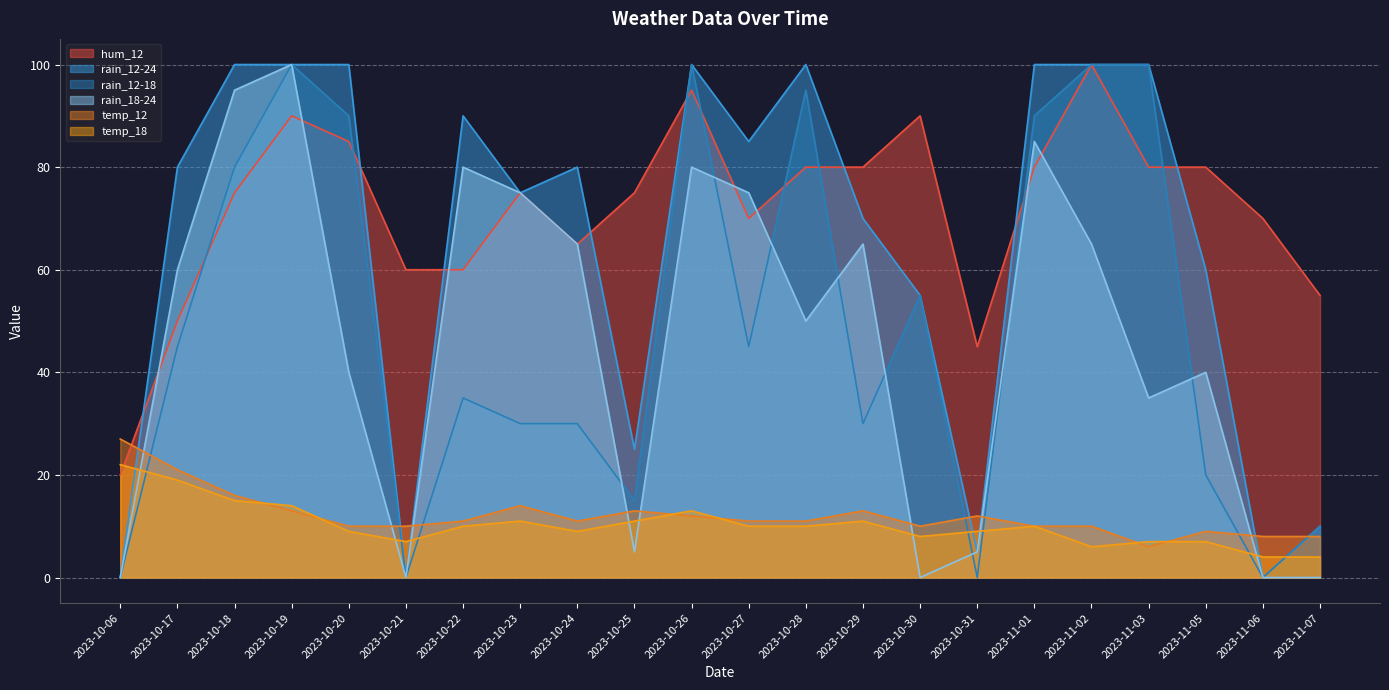

Reading right to left, list all the values displayed in this chart.

hum_12: 2023-11-07=55	2023-11-06=70	2023-11-05=80	2023-11-03=80	2023-11-02=100	2023-11-01=80	2023-10-31=45	2023-10-30=90	2023-10-29=80	2023-10-28=80	2023-10-27=70	2023-10-26=95	2023-10-25=75	2023-10-24=65	2023-10-23=75	2023-10-22=60	2023-10-21=60	2023-10-20=85	2023-10-19=90	2023-10-18=75	2023-10-17=50	2023-10-06=20
rain_12-24: 2023-11-07=10	2023-11-06=0	2023-11-05=60	2023-11-03=100	2023-11-02=100	2023-11-01=100	2023-10-31=5	2023-10-30=55	2023-10-29=70	2023-10-28=100	2023-10-27=85	2023-10-26=100	2023-10-25=25	2023-10-24=80	2023-10-23=75	2023-10-22=90	2023-10-21=0	2023-10-20=100	2023-10-19=100	2023-10-18=100	2023-10-17=80	2023-10-06=0
rain_12-18: 2023-11-07=10	2023-11-06=0	2023-11-05=20	2023-11-03=100	2023-11-02=100	2023-11-01=90	2023-10-31=0	2023-10-30=55	2023-10-29=30	2023-10-28=95	2023-10-27=45	2023-10-26=100	2023-10-25=15	2023-10-24=30	2023-10-23=30	2023-10-22=35	2023-10-21=0	2023-10-20=90	2023-10-19=100	2023-10-18=80	2023-10-17=45	2023-10-06=0
rain_18-24: 2023-11-07=0	2023-11-06=0	2023-11-05=40	2023-11-03=35	2023-11-02=65	2023-11-01=85	2023-10-31=5	2023-10-30=0	2023-10-29=65	2023-10-28=50	2023-10-27=75	2023-10-26=80	2023-10-25=5	2023-10-24=65	2023-10-23=75	2023-10-22=80	2023-10-21=0	2023-10-20=40	2023-10-19=100	2023-10-18=95	2023-10-17=60	2023-10-06=0
temp_12: 2023-11-07=8	2023-11-06=8	2023-11-05=9	2023-11-03=6	2023-11-02=10	2023-11-01=10	2023-10-31=12	2023-10-30=10	2023-10-29=13	2023-10-28=11	2023-10-27=11	2023-10-26=12	2023-10-25=13	2023-10-24=11	2023-10-23=14	2023-10-22=11	2023-10-21=10	2023-10-20=10	2023-10-19=13	2023-10-18=16	2023-10-17=21	2023-10-06=27
temp_18: 2023-11-07=4	2023-11-06=4	2023-11-05=7	2023-11-03=7	2023-11-02=6	2023-11-01=10	2023-10-31=9	2023-10-30=8	2023-10-29=11	2023-10-28=10	2023-10-27=10	2023-10-26=13	2023-10-25=11	2023-10-24=9	2023-10-23=11	2023-10-22=10	2023-10-21=7	2023-10-20=9	2023-10-19=14	2023-10-18=15	2023-10-17=19	2023-10-06=22